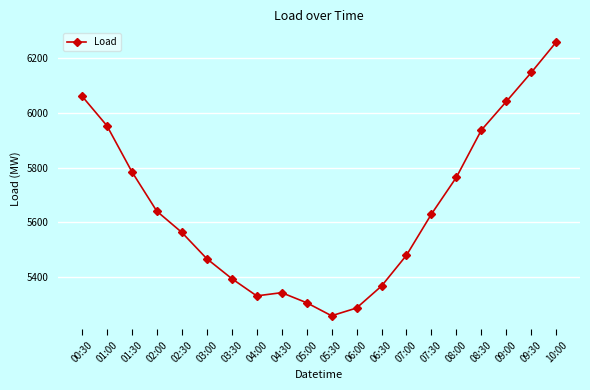

What position from the left is 08:30?

17